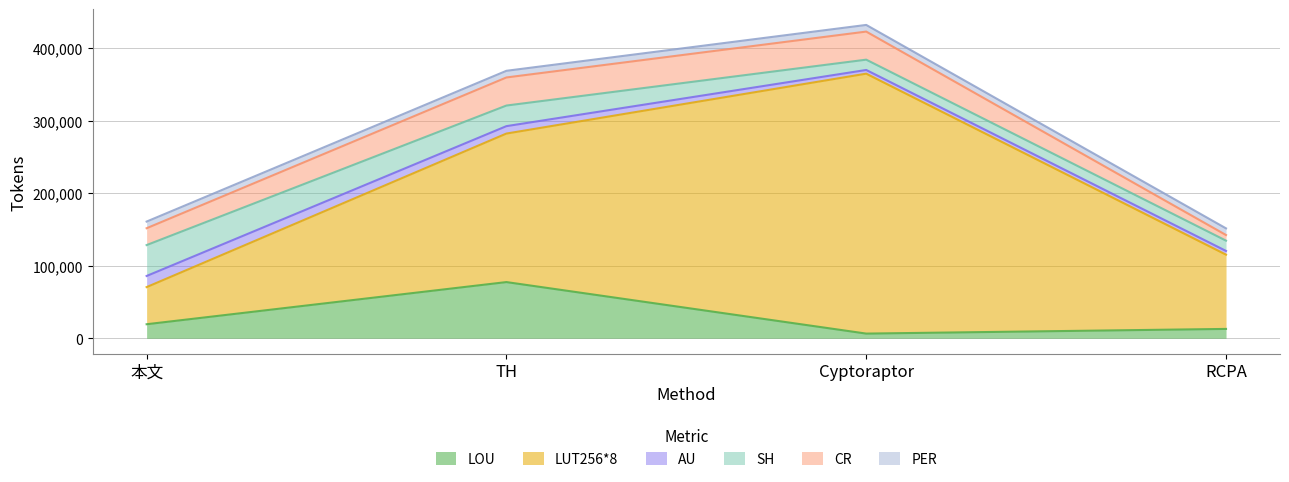

True or false: AU and LOU intersect in this chart.

False